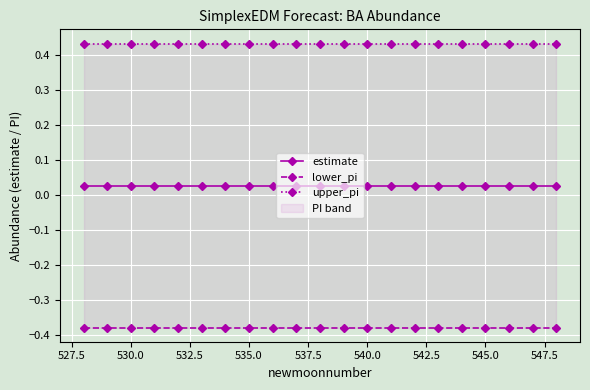

True or false: upper_pi and lower_pi cross at least once.

False